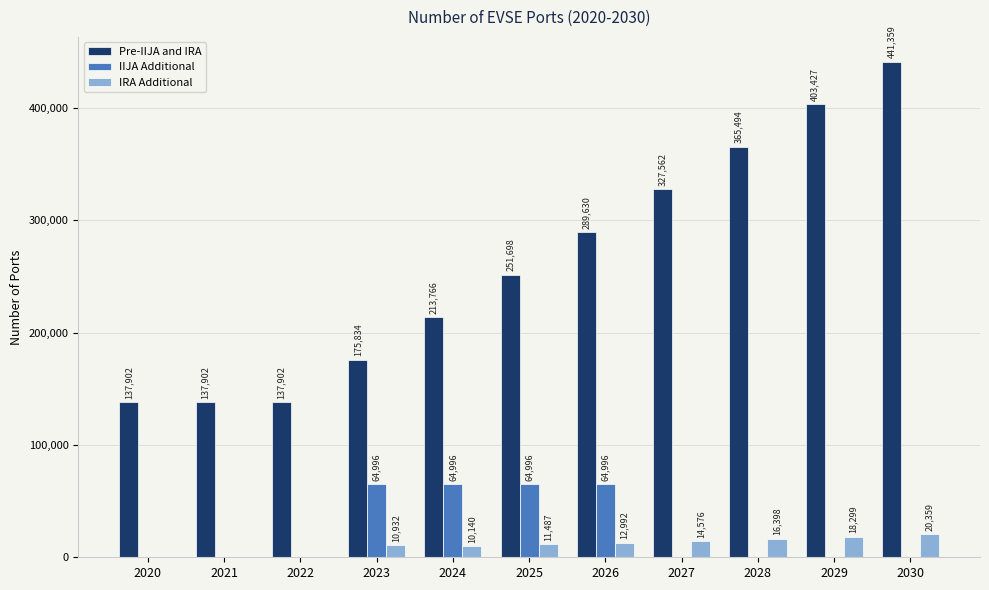

Which series changed the most between 2024 and 2030?

Pre-IIJA and IRA